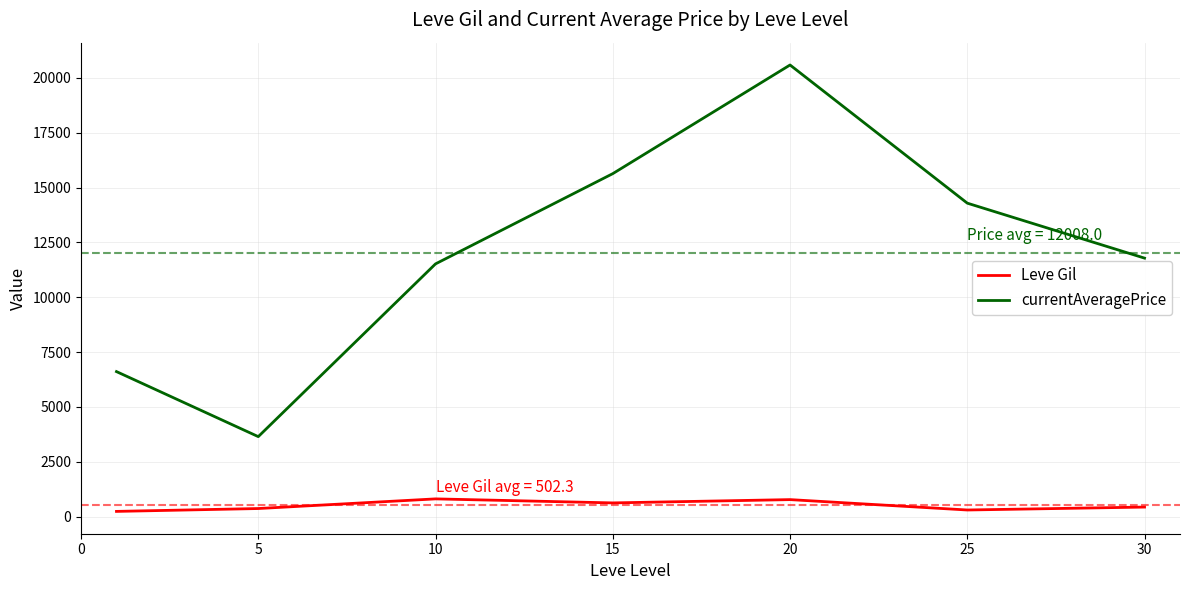

True or false: currentAveragePrice has more than 0 points higher than both neighbors.

True